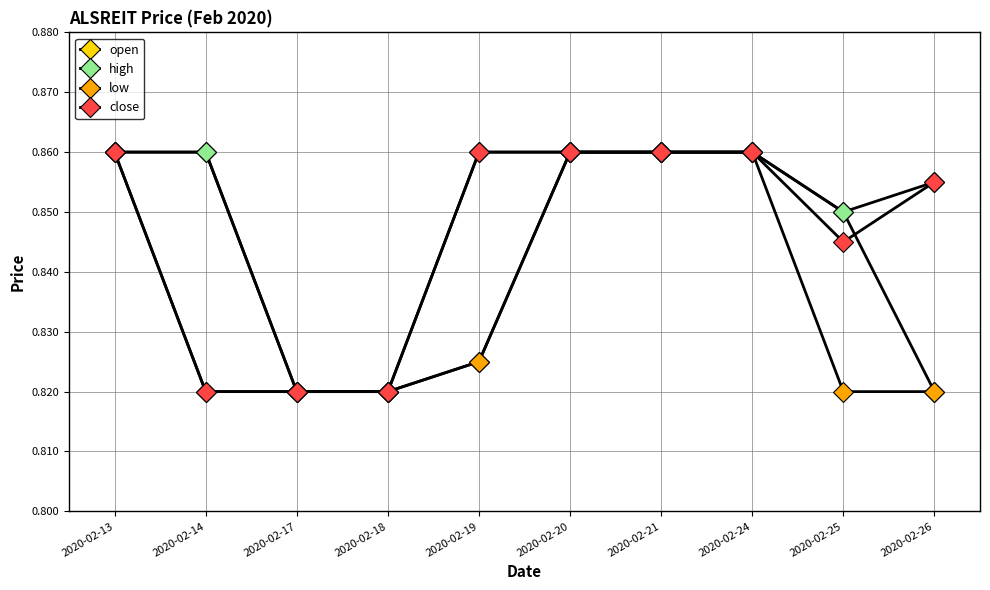

List the labels in order of close value, smallest first.

2020-02-14, 2020-02-17, 2020-02-18, 2020-02-25, 2020-02-26, 2020-02-13, 2020-02-19, 2020-02-20, 2020-02-21, 2020-02-24